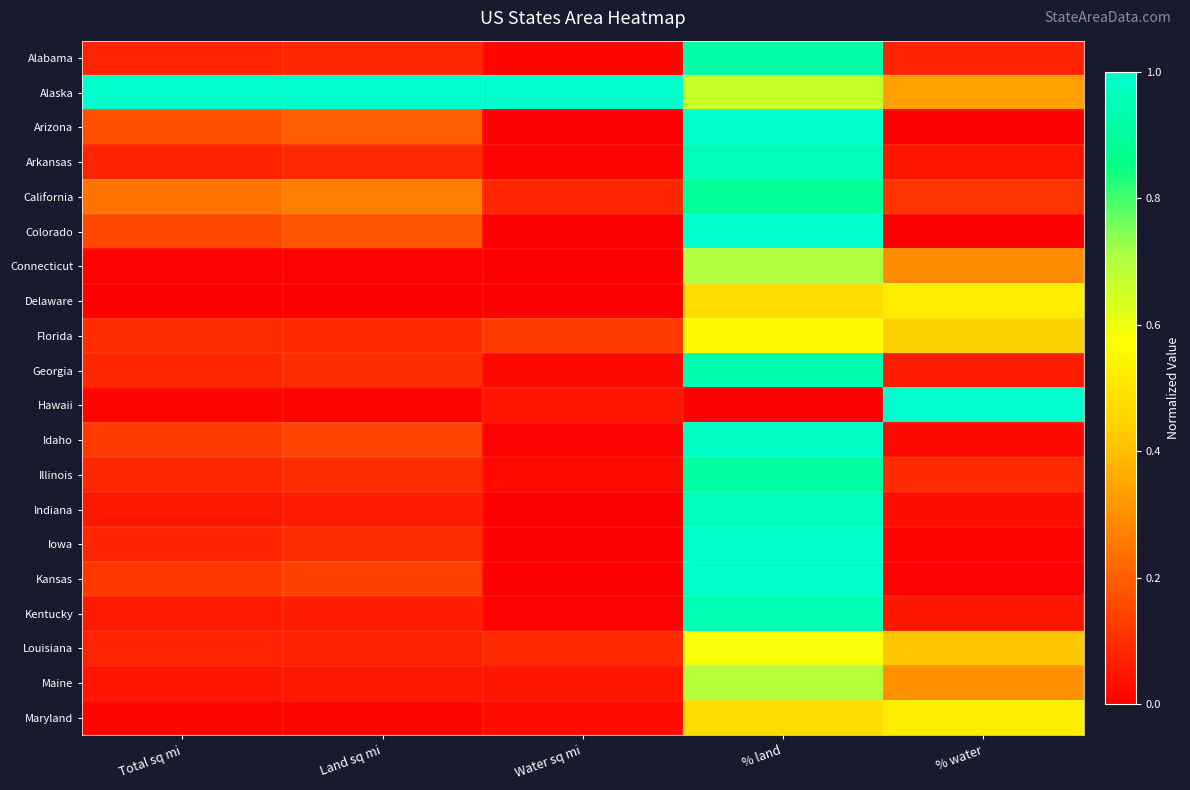

Reading left to right, extract all data points from this chart.

Alabama: Total sq mi=0.1	Land sq mi=0.1	Water sq mi=0.0	% land=0.9	% water=0.1
Alaska: Total sq mi=1.0	Land sq mi=1.0	Water sq mi=1.0	% land=0.7	% water=0.3
Arizona: Total sq mi=0.2	Land sq mi=0.2	Water sq mi=0.0	% land=1.0	% water=0.0
Arkansas: Total sq mi=0.1	Land sq mi=0.1	Water sq mi=0.0	% land=1.0	% water=0.0
California: Total sq mi=0.2	Land sq mi=0.3	Water sq mi=0.1	% land=0.9	% water=0.1
Colorado: Total sq mi=0.2	Land sq mi=0.2	Water sq mi=0.0	% land=1.0	% water=0.0
Connecticut: Total sq mi=0.0	Land sq mi=0.0	Water sq mi=0.0	% land=0.7	% water=0.3
Delaware: Total sq mi=0.0	Land sq mi=0.0	Water sq mi=0.0	% land=0.5	% water=0.5
Florida: Total sq mi=0.1	Land sq mi=0.1	Water sq mi=0.1	% land=0.6	% water=0.4
Georgia: Total sq mi=0.1	Land sq mi=0.1	Water sq mi=0.0	% land=0.9	% water=0.1
Hawaii: Total sq mi=0.0	Land sq mi=0.0	Water sq mi=0.0	% land=0.0	% water=1.0
Idaho: Total sq mi=0.1	Land sq mi=0.1	Water sq mi=0.0	% land=1.0	% water=0.0
Illinois: Total sq mi=0.1	Land sq mi=0.1	Water sq mi=0.0	% land=0.9	% water=0.1
Indiana: Total sq mi=0.1	Land sq mi=0.1	Water sq mi=0.0	% land=1.0	% water=0.0
Iowa: Total sq mi=0.1	Land sq mi=0.1	Water sq mi=0.0	% land=1.0	% water=0.0
Kansas: Total sq mi=0.1	Land sq mi=0.1	Water sq mi=0.0	% land=1.0	% water=0.0
Kentucky: Total sq mi=0.1	Land sq mi=0.1	Water sq mi=0.0	% land=1.0	% water=0.0
Louisiana: Total sq mi=0.1	Land sq mi=0.1	Water sq mi=0.1	% land=0.6	% water=0.4
Maine: Total sq mi=0.0	Land sq mi=0.1	Water sq mi=0.0	% land=0.7	% water=0.3
Maryland: Total sq mi=0.0	Land sq mi=0.0	Water sq mi=0.0	% land=0.5	% water=0.5